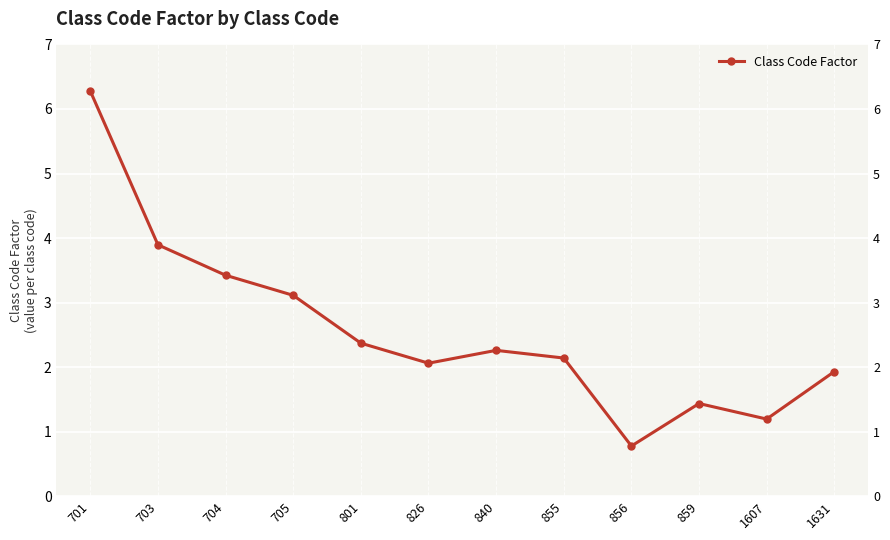

How many points are lower than both their immediate neighbors (excluding endpoints)?

3